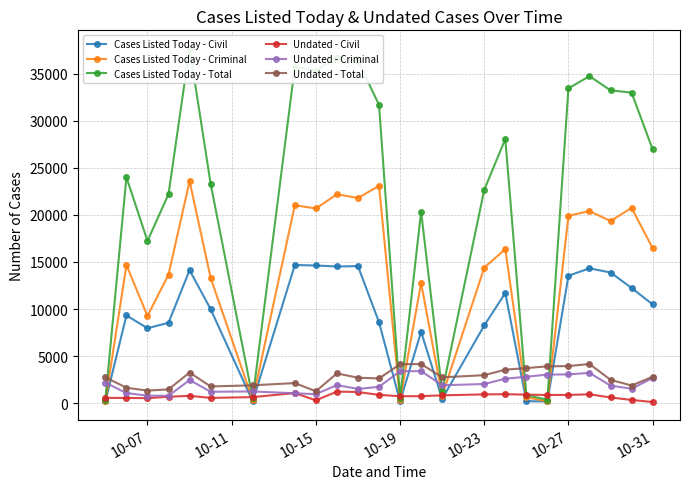

How many times do Cases Listed Today - Criminal and Undated - Criminal cross each other?

9